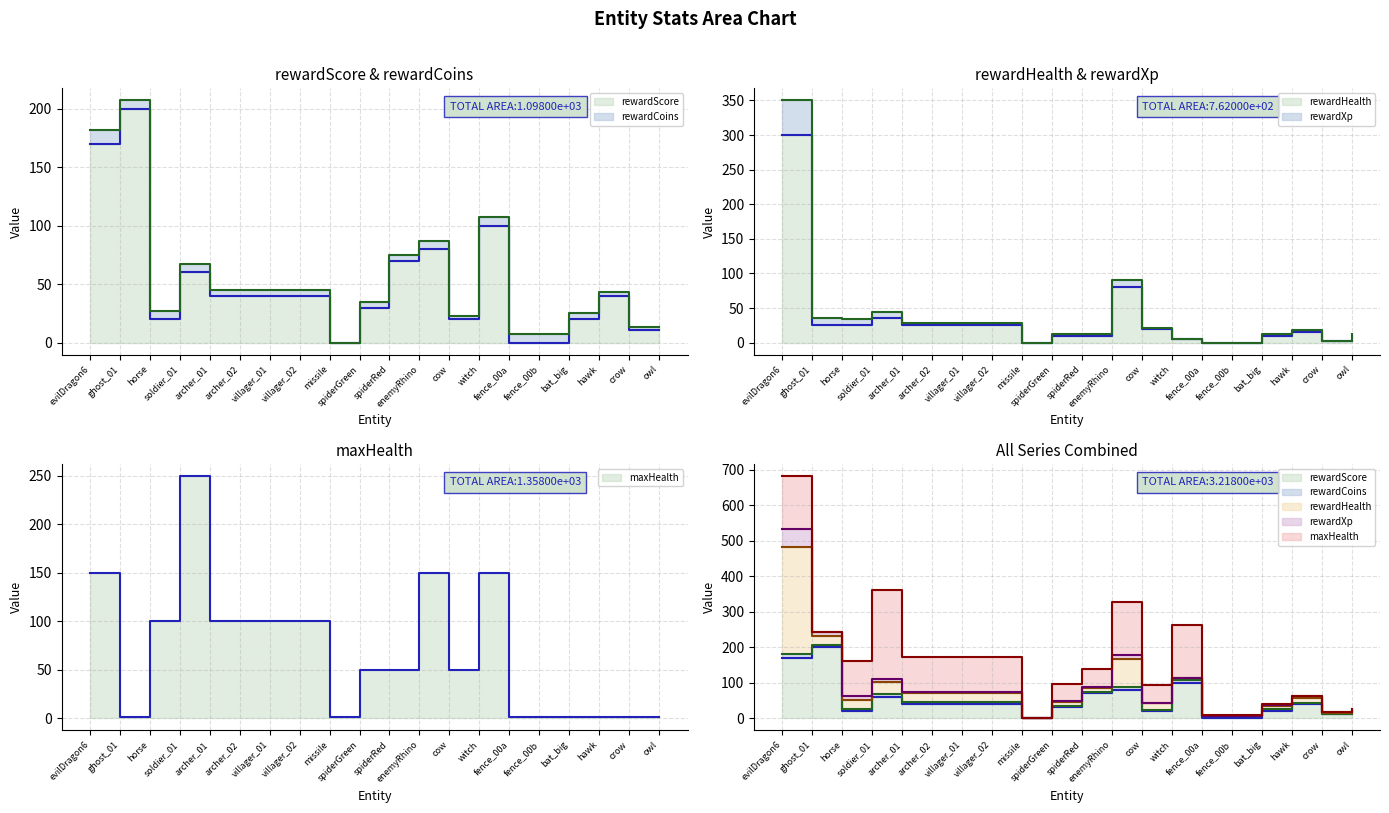

What position from the right is bat_big?

4